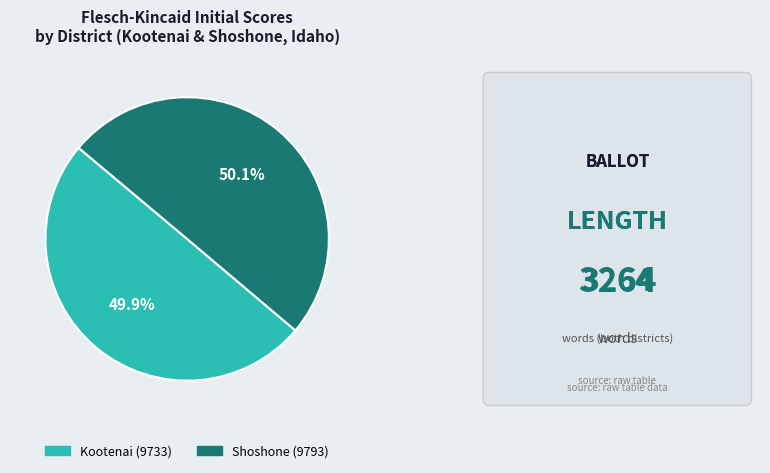

What percentage do Shoshone (9793) and Kootenai (9733) together represent?

100.0%